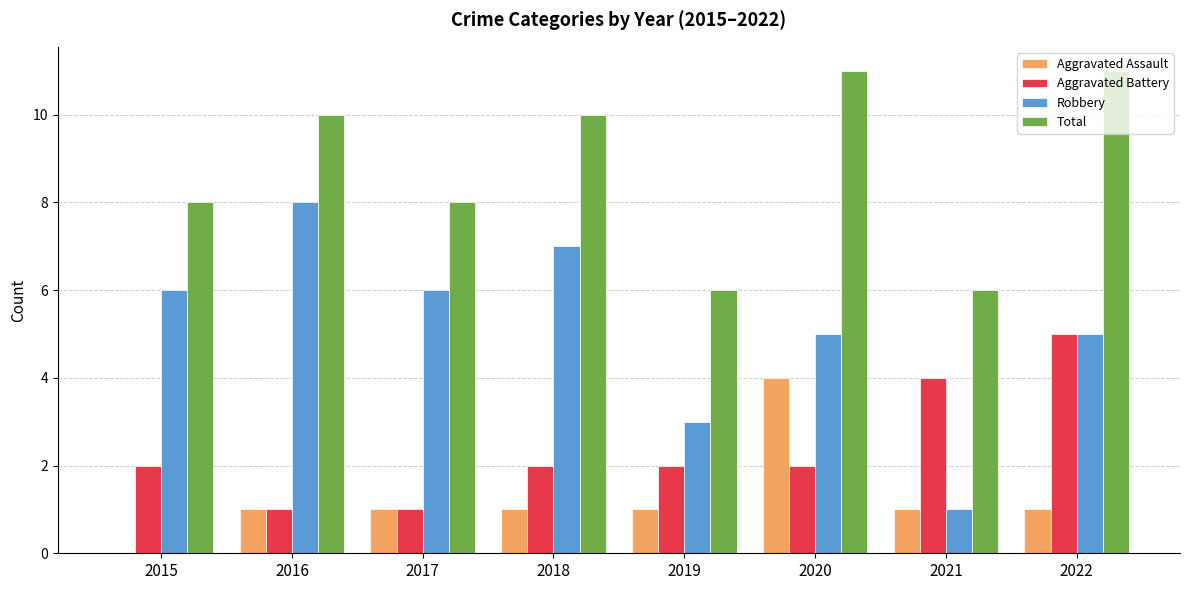

What value does the Aggravated Assault series have at 2019?

1